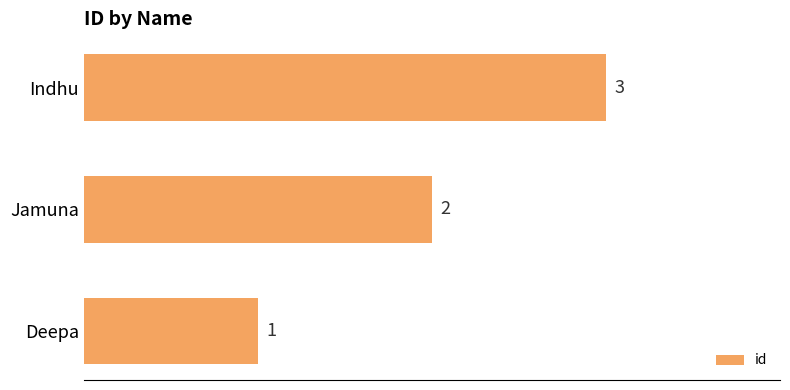

List the labels in order of value, smallest first.

Deepa, Jamuna, Indhu